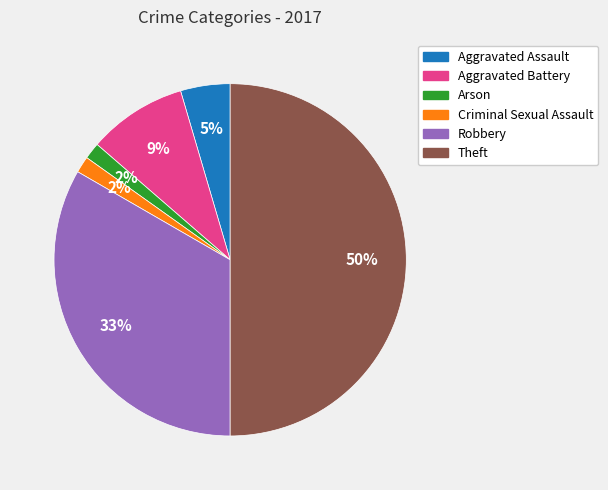

Which category has the biggest portion of the pie?

Theft